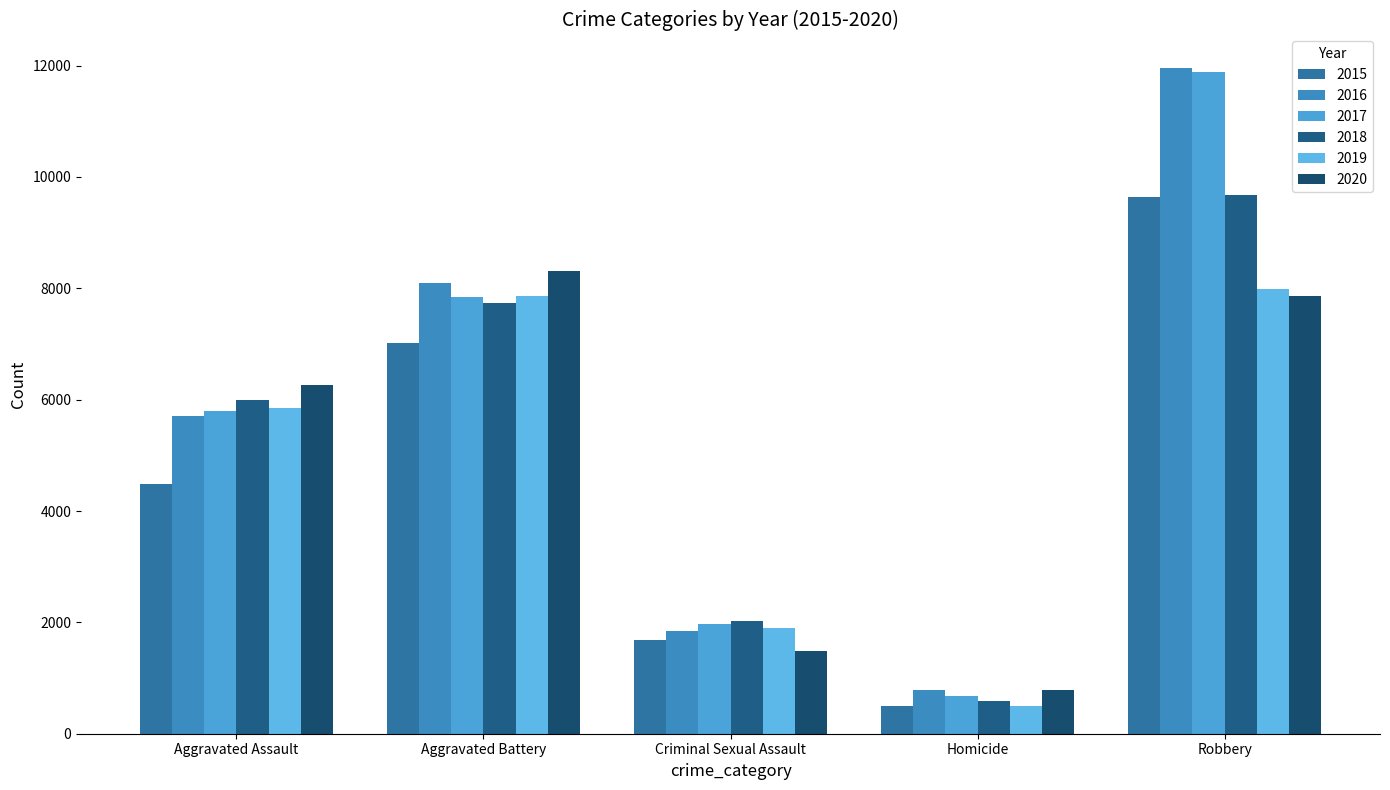

At which label does 2017 first exceed 5793?

Aggravated Battery